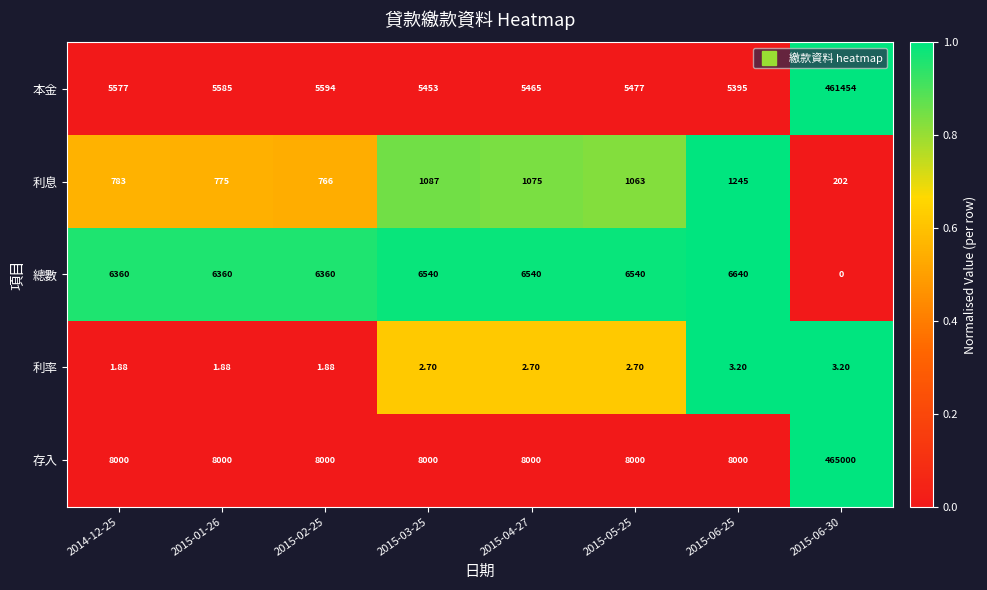

Is the value of 存入 at 2015-02-25 greater than the value of 總數 at 2014-12-25?

Yes